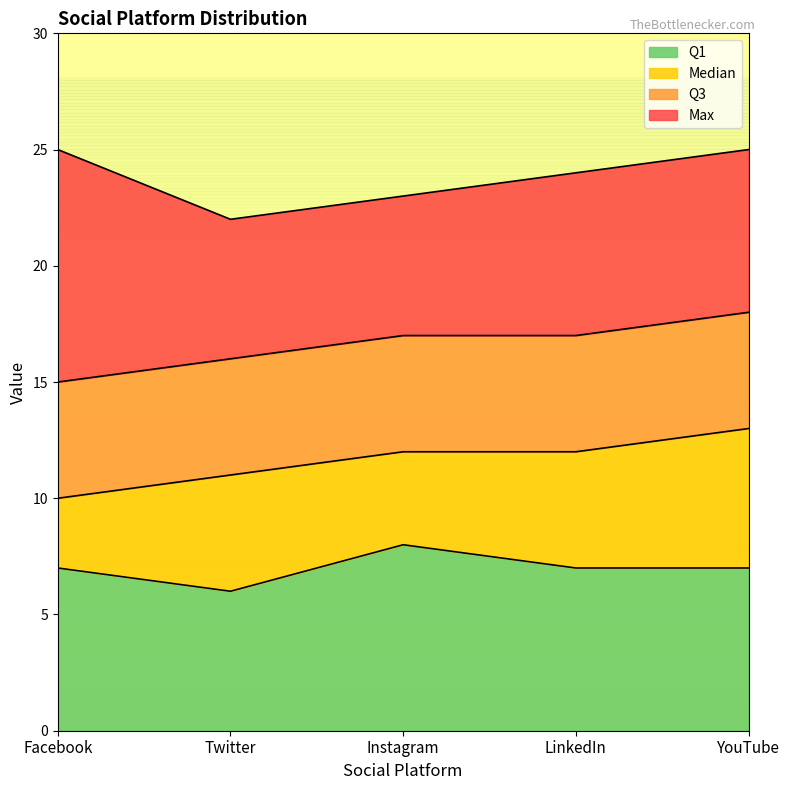

Does the chart display data point markers on the line(s)?

No